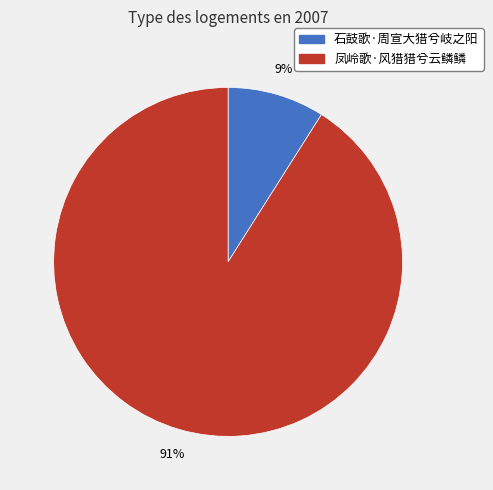

What is the ratio of the value at 石鼓歌·周宣大猎兮岐之阳 to the value at 凤岭歌·风猎猎兮云鳞鳞?

0.1